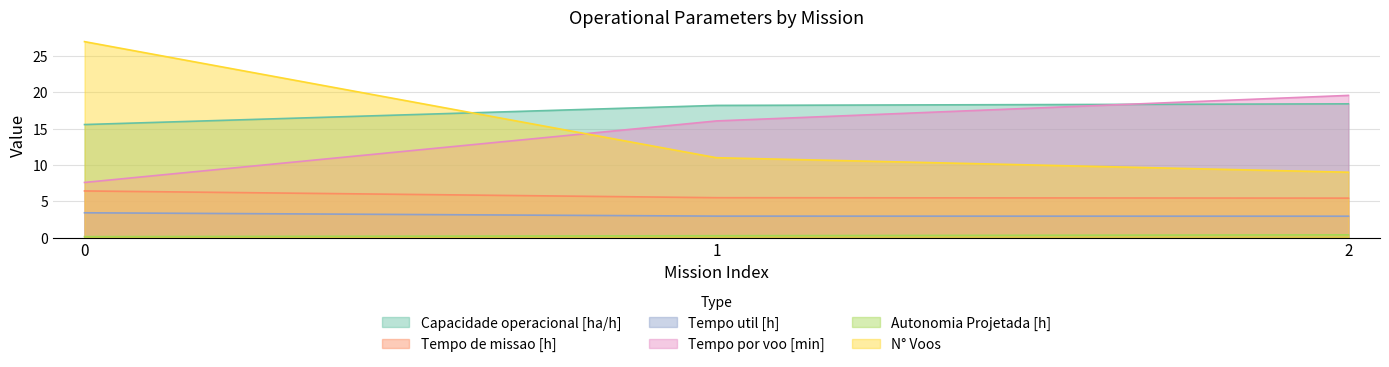

What is the sum of the Tempo de missao [h] values at 1 and 0?

11.9